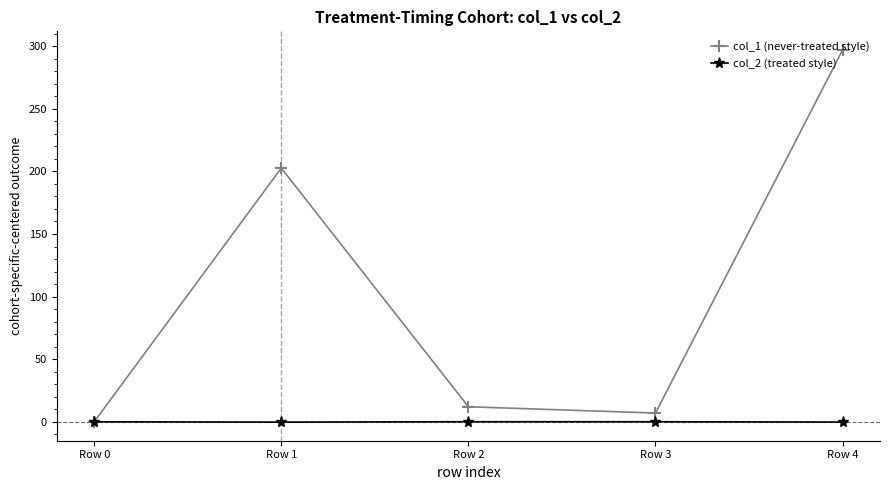

Which category has the highest value across all series?

Row 4